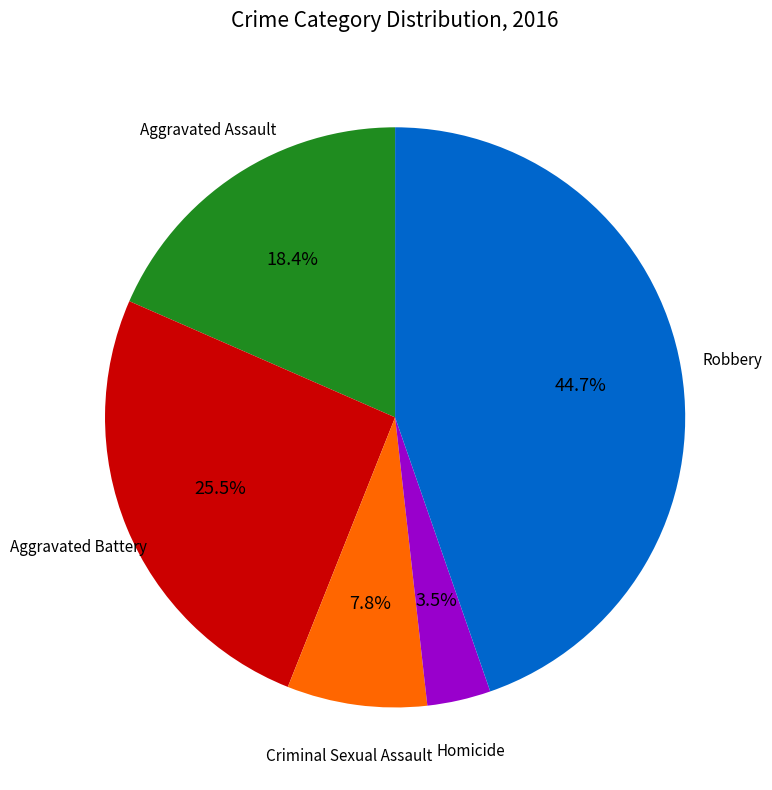

Count the number of slices in the pie.

5